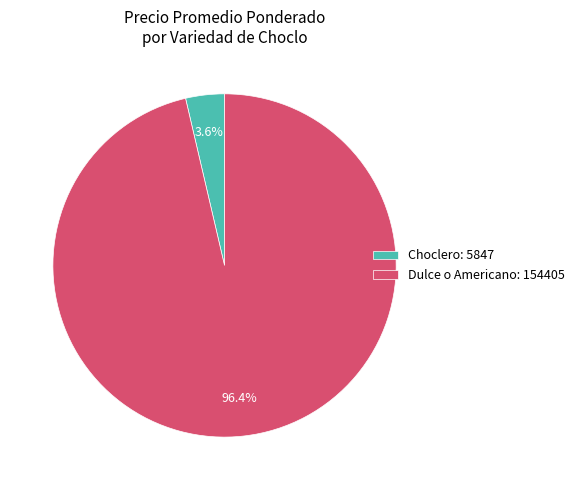

Between Dulce o Americano: 154405 and Choclero: 5847, which is larger?

Dulce o Americano: 154405